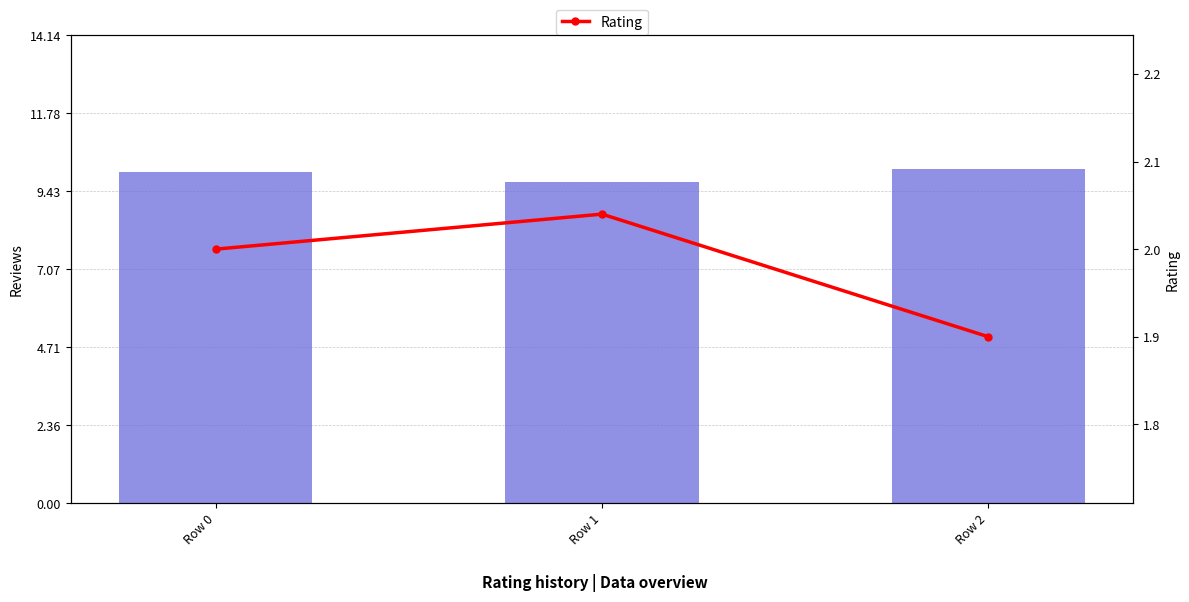

How many values in the Rating series exceed 2?

2